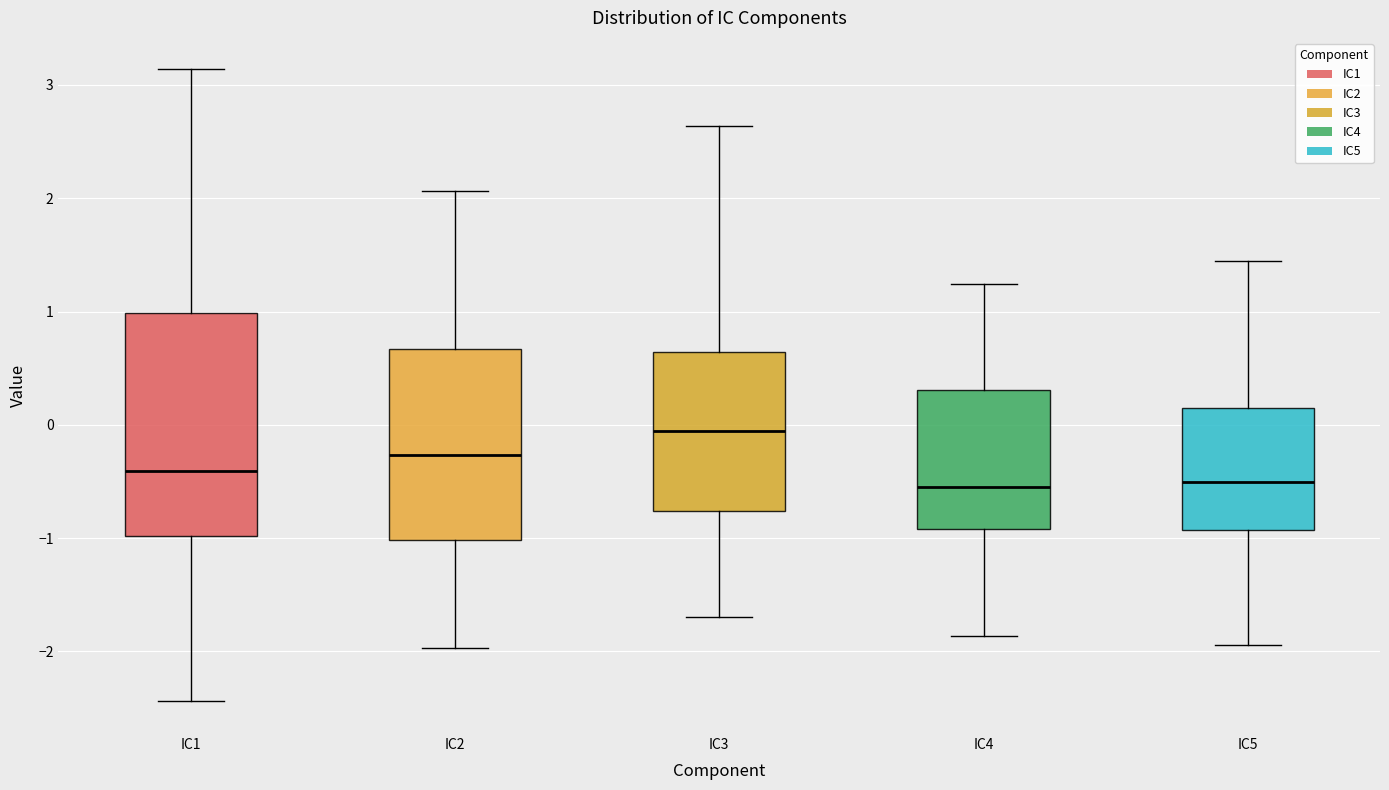

Reading left to right, read every box against the y-axis: the position of its median line, the range the box covers, and the ends of its whiskers. The values are not printed on the chart, so give them approximately, as read against the axis.

IC1: median -0.4, box -1.0 to 1.0, whiskers -2.4 to 3.1
IC2: median -0.3, box -1.0 to 0.7, whiskers -2.0 to 2.1
IC3: median -0.1, box -0.8 to 0.6, whiskers -1.7 to 2.6
IC4: median -0.5, box -0.9 to 0.3, whiskers -1.9 to 1.2
IC5: median -0.5, box -0.9 to 0.1, whiskers -1.9 to 1.4